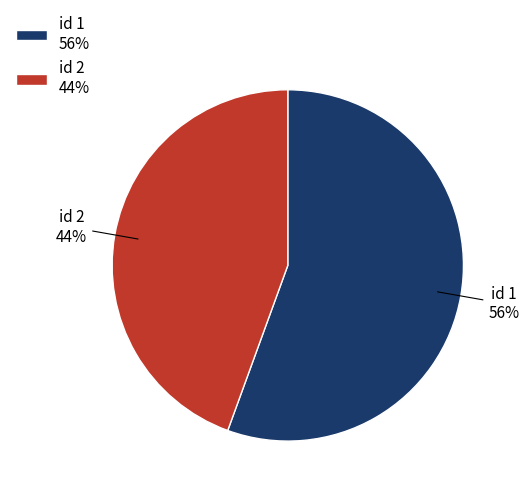

Is it true that id 2 44% is 57% of the pie?

False